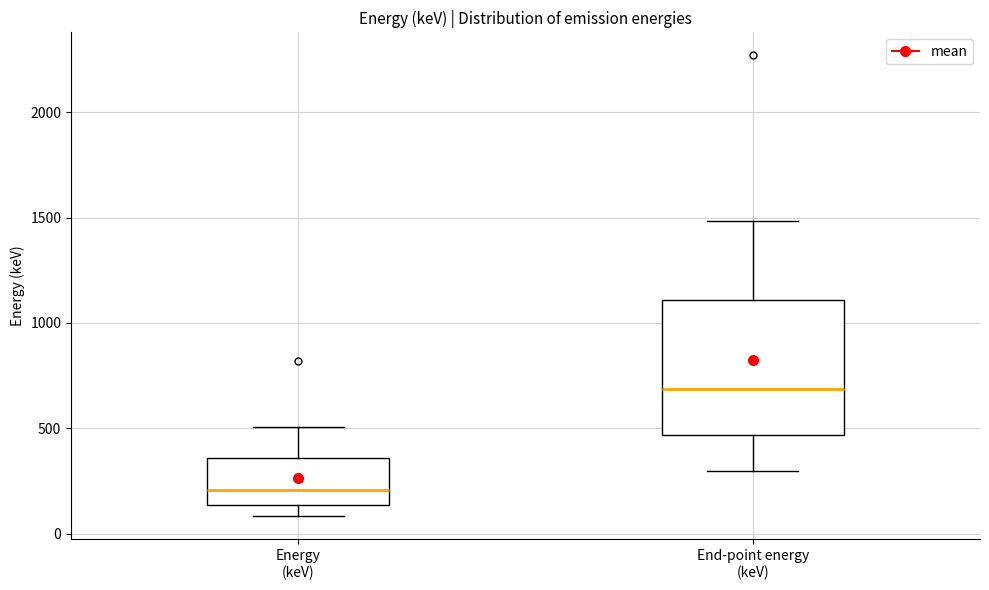

Comparing the boxes themselves (not the whiskers), which one is the tallest?

End-point energy (keV)